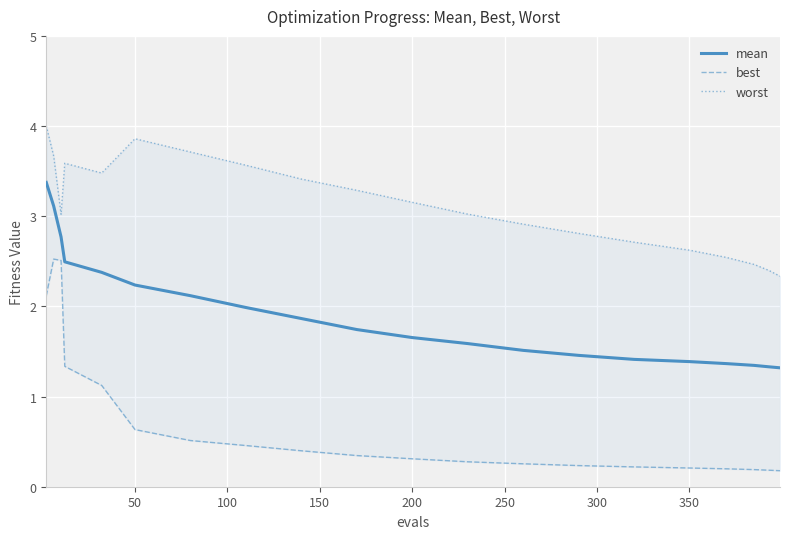

What is the minimum value for mean?

1.3